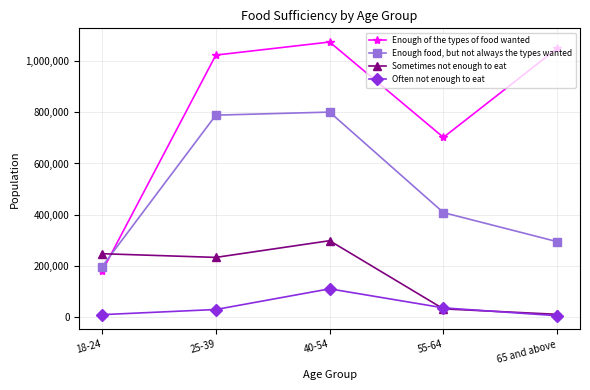

What position from the right is 25-39?

4